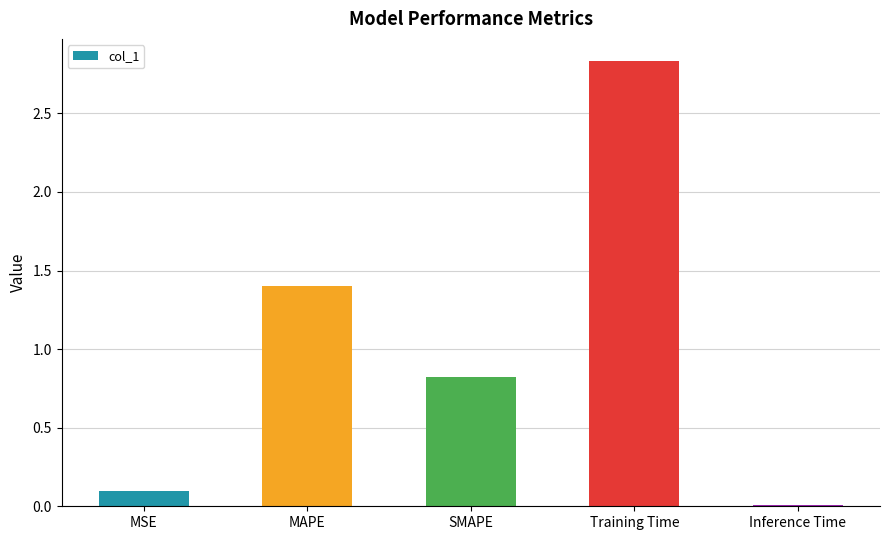

At which label is the value closest to 1?

SMAPE